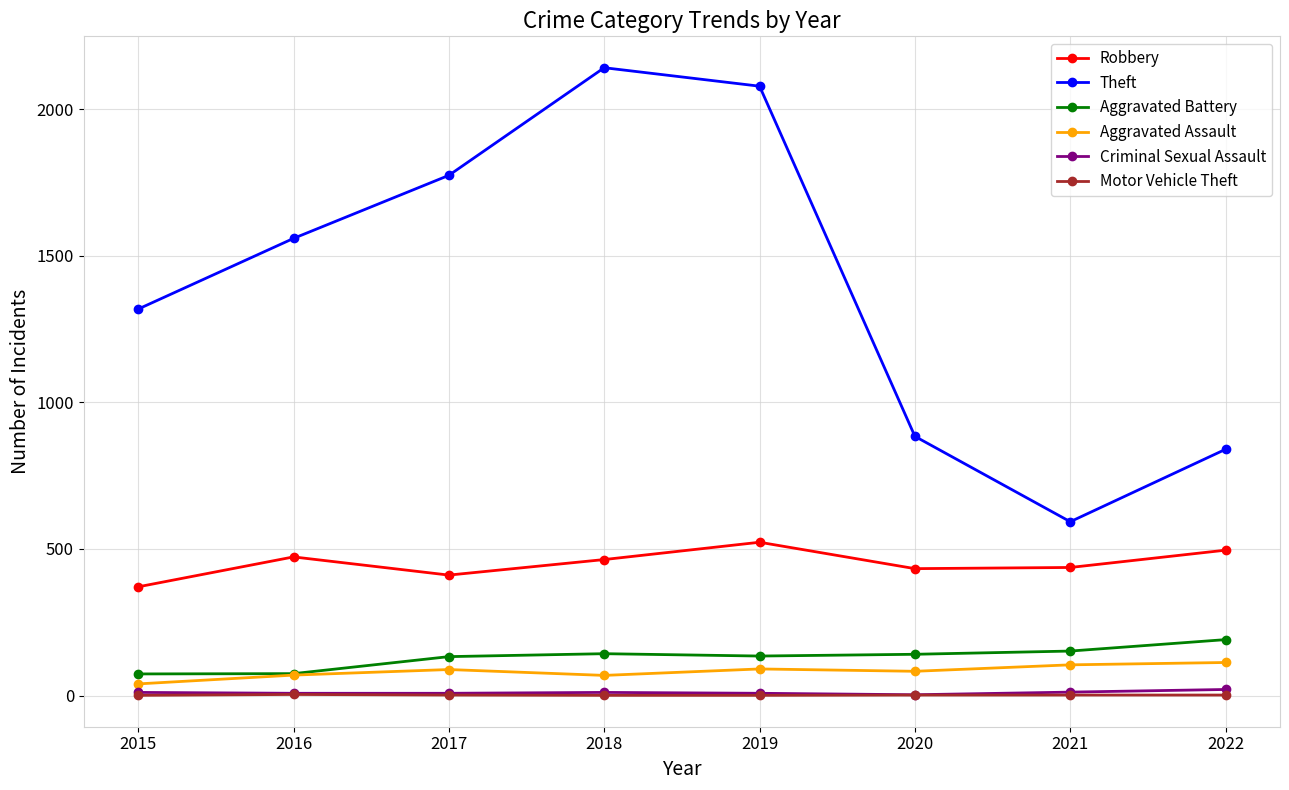

What is the greatest value displayed?

2141